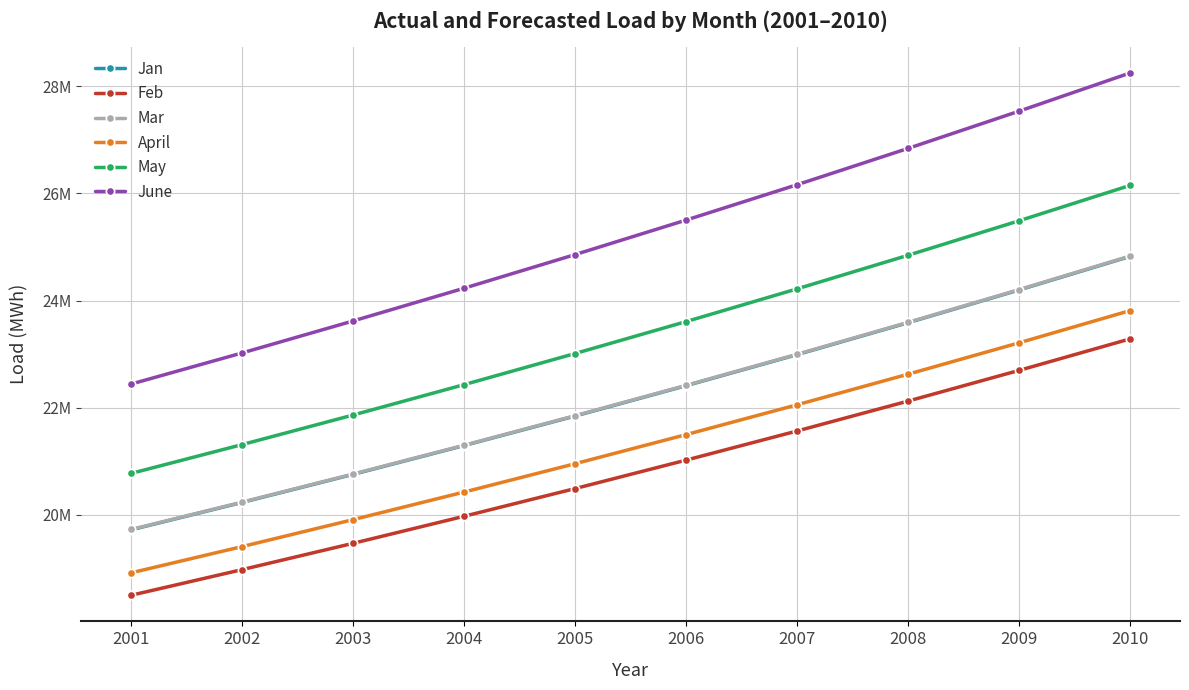

Does the chart have visible grid lines?

Yes